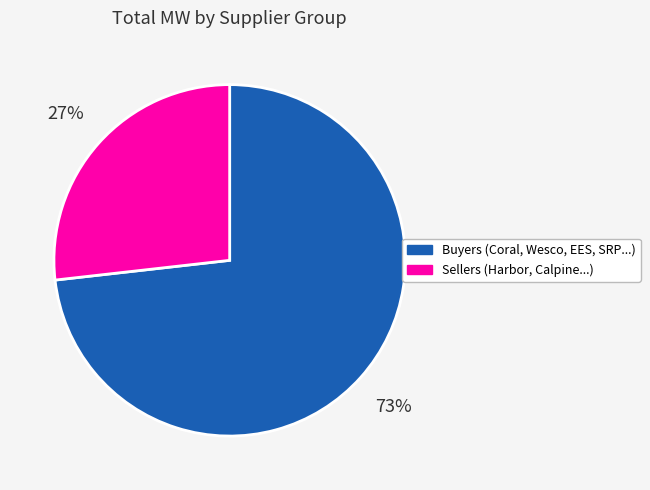

How many segments does this pie chart have?

2